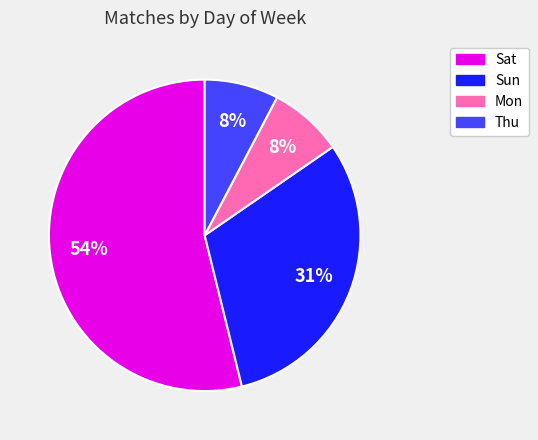

Is it true that Thu is 1% of the pie?

False